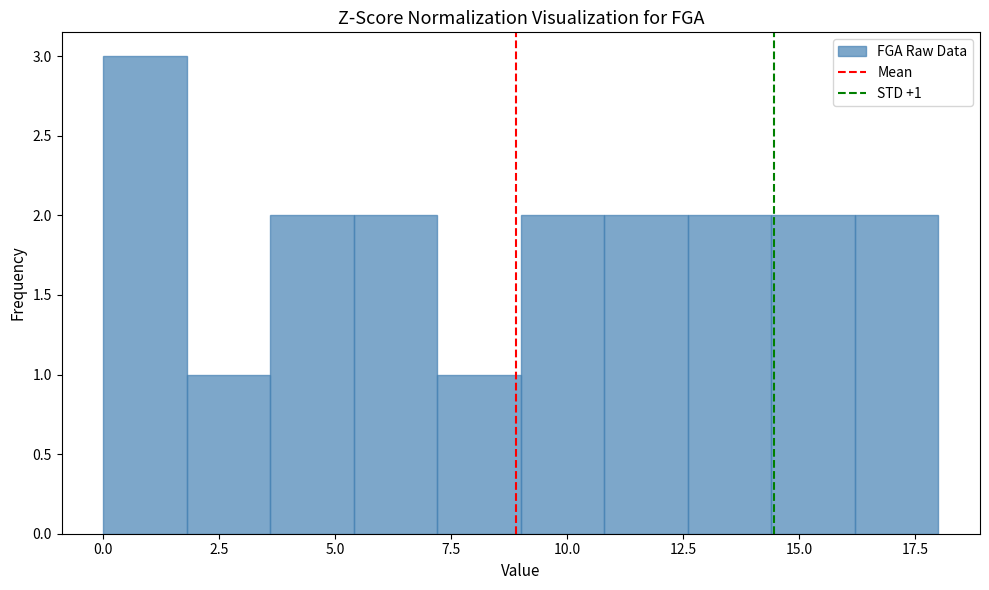

Read against the x-axis, roughly where is the centre of the tallest bar?

1.0